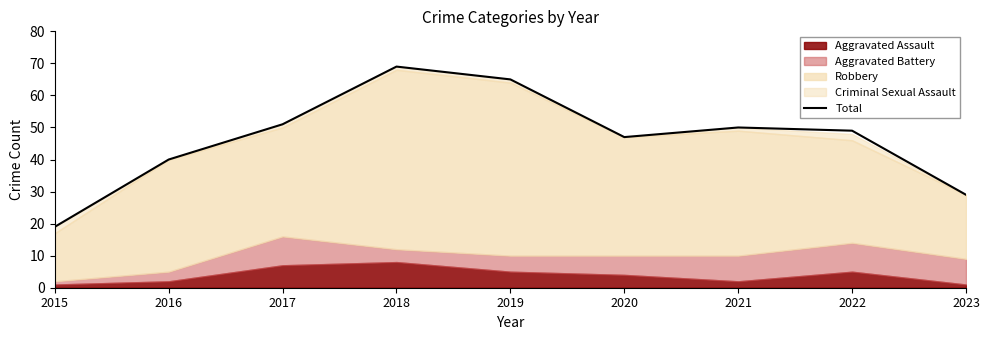

How many points are lower than both their immediate neighbors (excluding endpoints)?

1